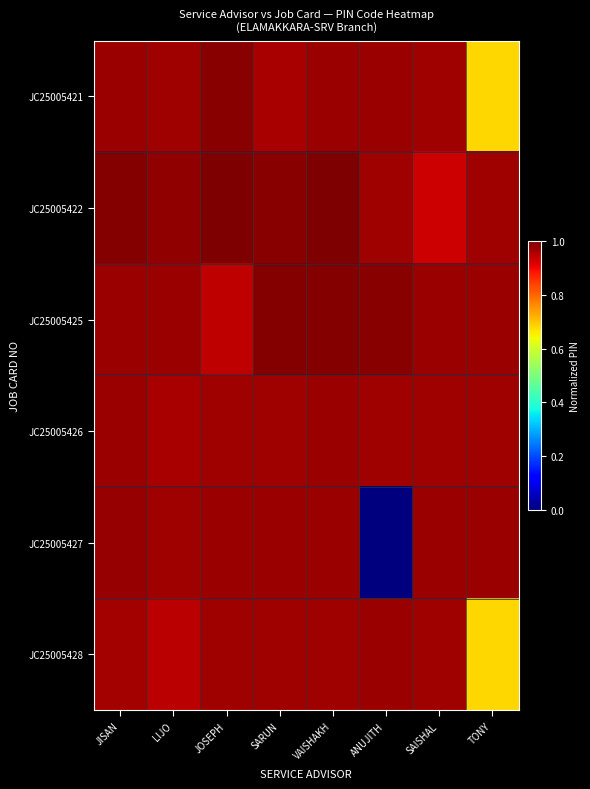

At how many categories does at least one series exceed 0?

8